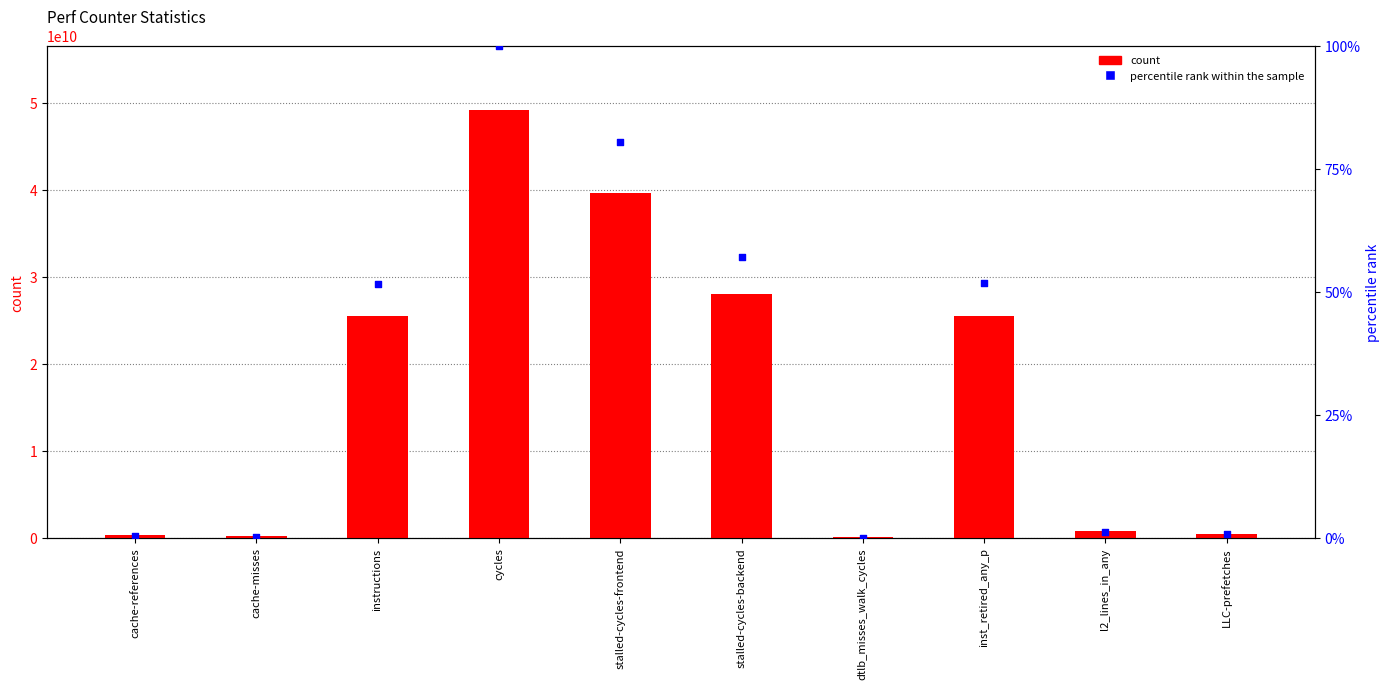

What are all the series names shown in the legend?

count, percentile rank within the sample